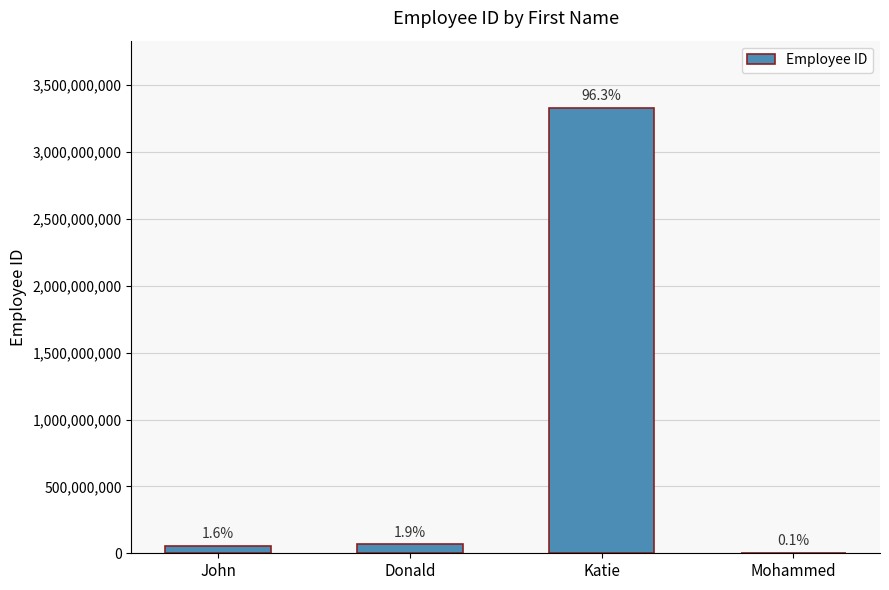

What is the difference between the maximum and second lowest values?

3277777778